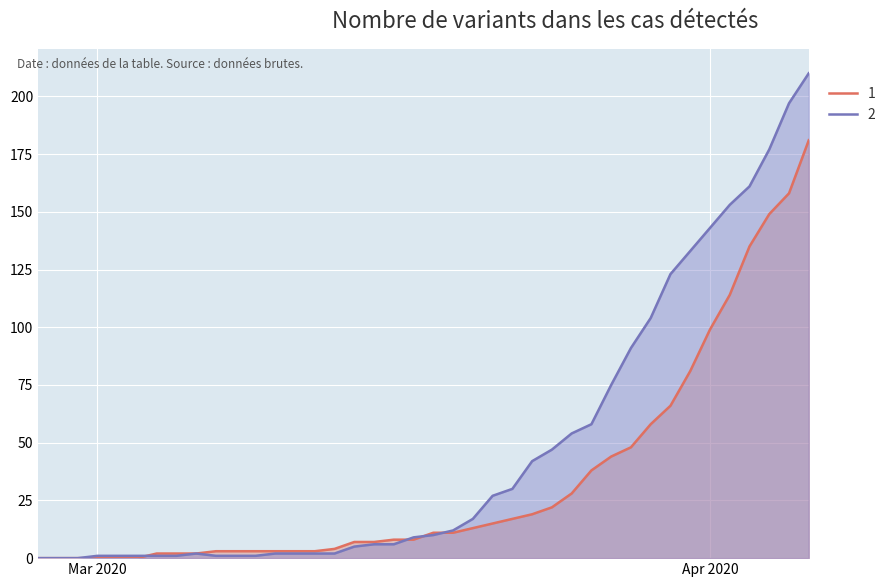

What is the difference between the 2 values at 2020-03-06 and 2020-02-29?

2